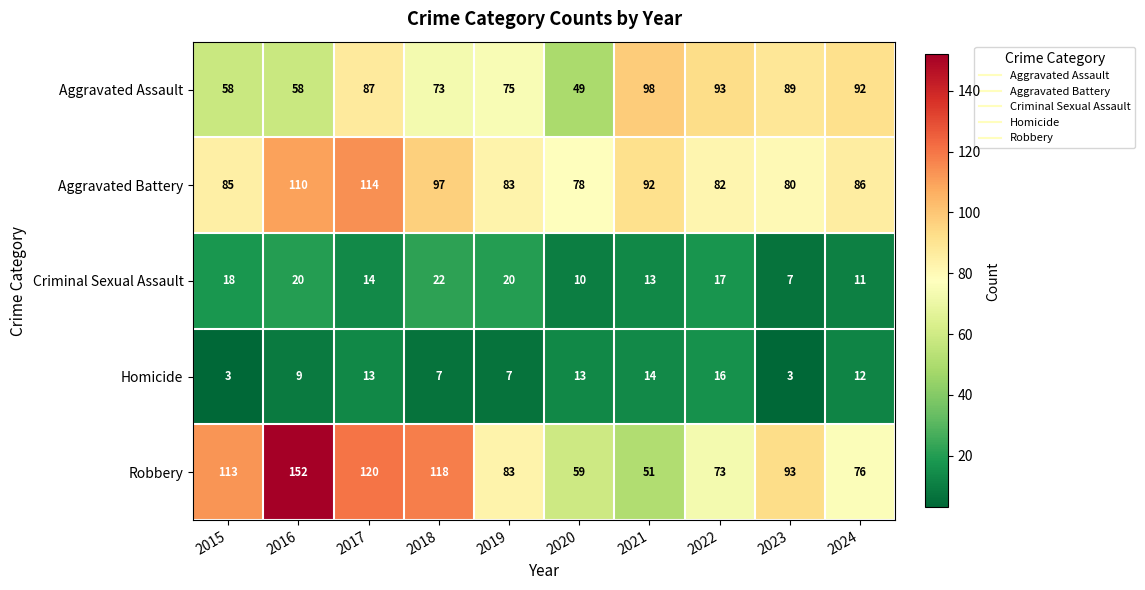

Which series changed the most between 2021 and 2024?

Robbery